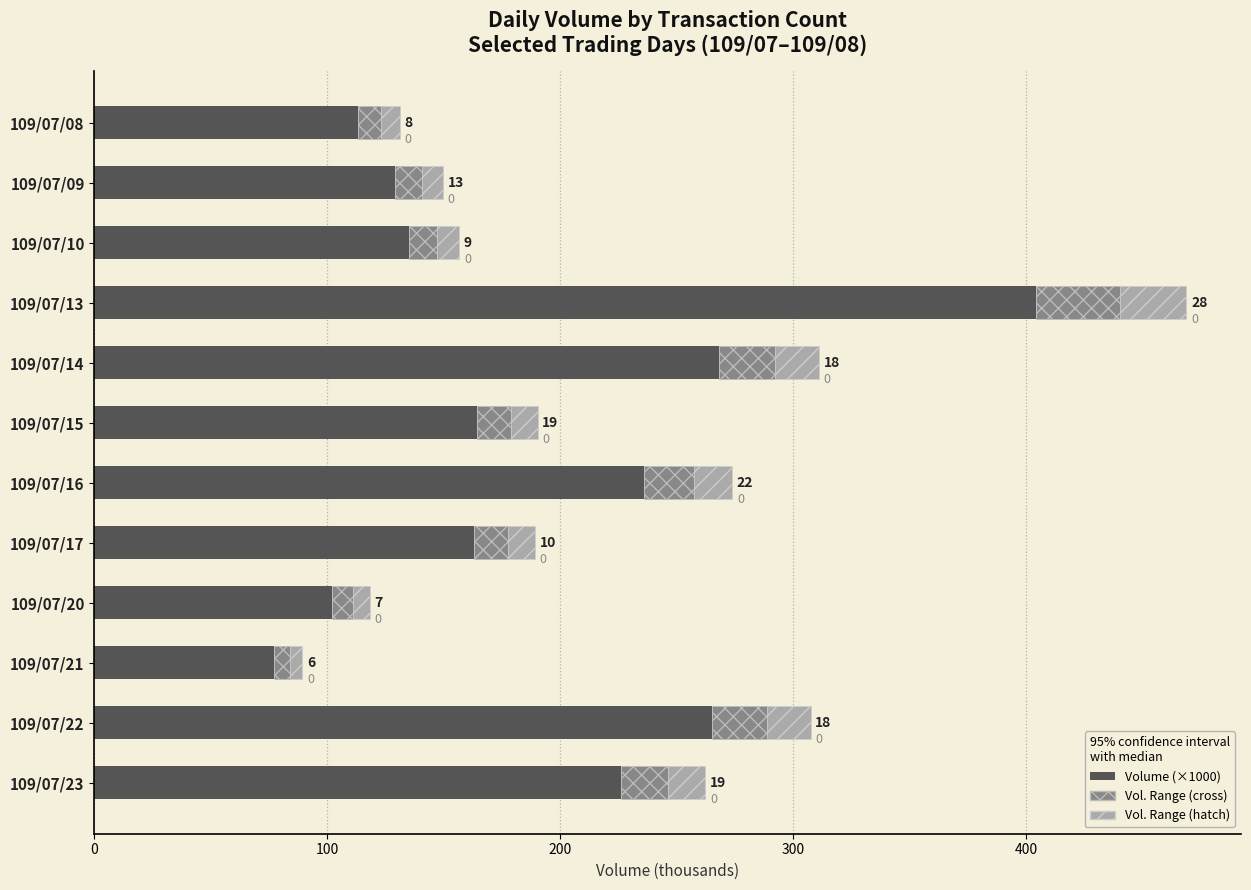

What are all the series names shown in the legend?

Volume (×1000), Vol. Range (cross), Vol. Range (hatch)